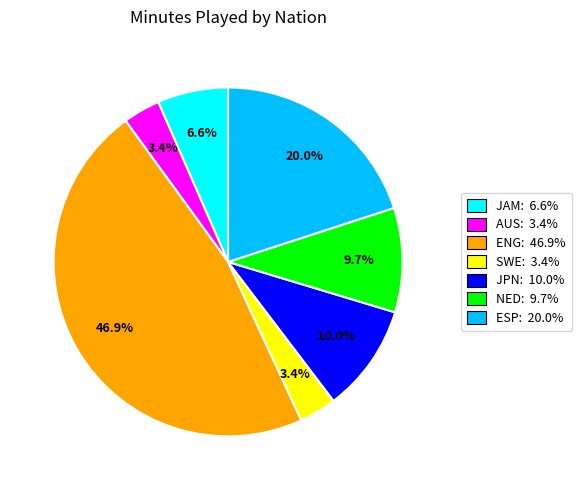

Is there a majority slice in this chart?

No